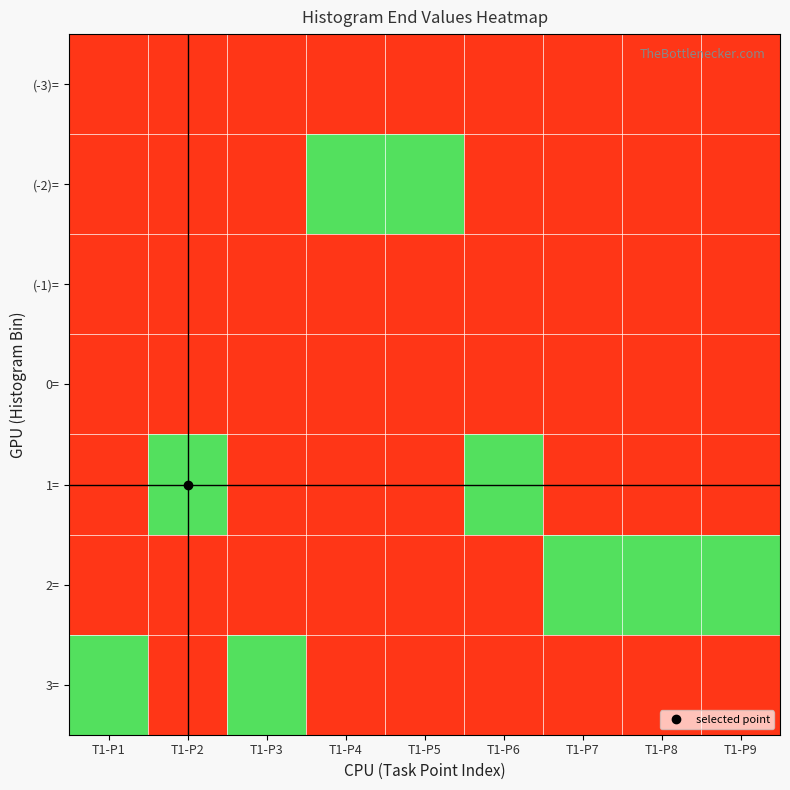

Reading left to right, list all the values displayed in this chart.

(-3)=: T1-P1=0	T1-P2=0	T1-P3=0	T1-P4=0	T1-P5=0	T1-P6=0	T1-P7=0	T1-P8=0	T1-P9=0
(-2)=: T1-P1=0	T1-P2=0	T1-P3=0	T1-P4=1	T1-P5=1	T1-P6=0	T1-P7=0	T1-P8=0	T1-P9=0
(-1)=: T1-P1=0	T1-P2=0	T1-P3=0	T1-P4=0	T1-P5=0	T1-P6=0	T1-P7=0	T1-P8=0	T1-P9=0
0=: T1-P1=0	T1-P2=0	T1-P3=0	T1-P4=0	T1-P5=0	T1-P6=0	T1-P7=0	T1-P8=0	T1-P9=0
1=: T1-P1=0	T1-P2=1	T1-P3=0	T1-P4=0	T1-P5=0	T1-P6=1	T1-P7=0	T1-P8=0	T1-P9=0
2=: T1-P1=0	T1-P2=0	T1-P3=0	T1-P4=0	T1-P5=0	T1-P6=0	T1-P7=1	T1-P8=1	T1-P9=1
3=: T1-P1=1	T1-P2=0	T1-P3=1	T1-P4=0	T1-P5=0	T1-P6=0	T1-P7=0	T1-P8=0	T1-P9=0